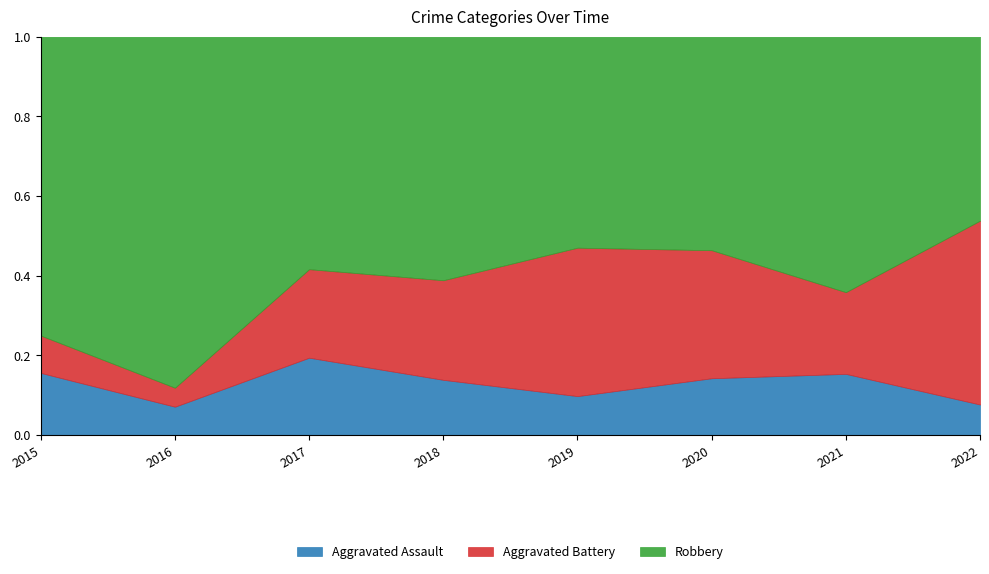

Which series has the largest total across all categories?

Robbery